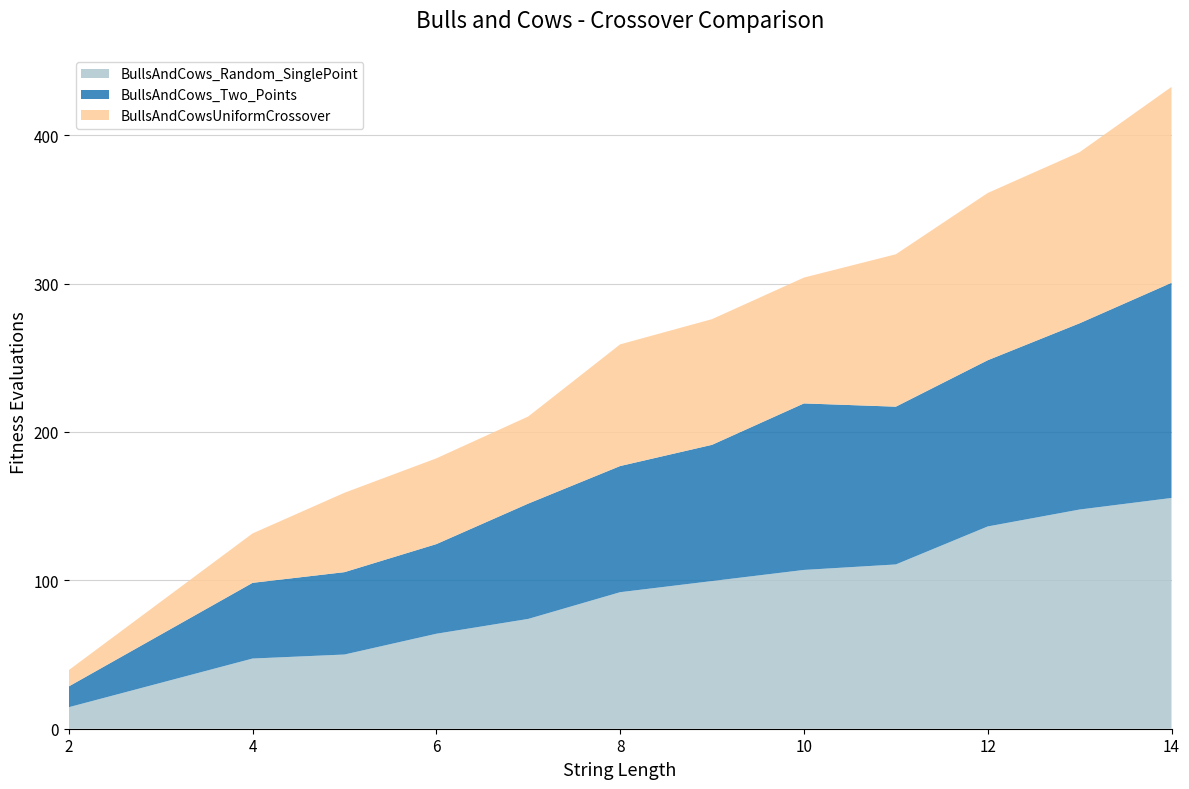

Reading right to left, extract all data points from this chart.

BullsAndCows_Random_SinglePoint: 14=155.5	13=147.7	12=136.3	11=110.7	10=107.0	9=99.5	8=92.0	7=74.0	6=64.0	5=50.0	4=47.3	2=14.5
BullsAndCows_Two_Points: 14=145.0	13=125.5	12=112.0	11=106.3	10=112.2	9=91.8	8=85.0	7=77.7	6=60.4	5=55.5	4=51.0	2=14.0
BullsAndCowsUniformCrossover: 14=132.0	13=115.3	12=112.7	11=102.7	10=84.8	9=84.7	8=82.0	7=58.7	6=57.8	5=53.5	4=33.3	2=11.0